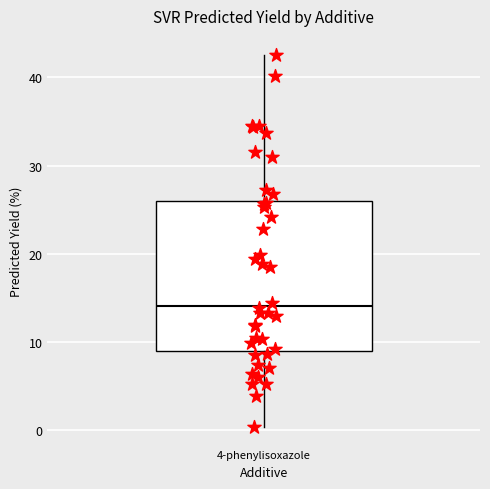

Transcribe this box plot: give where the median line is, the range the box spans, and where the two whiskers end, as read against the y-axis. The values are not printed on the chart, so give them approximately, as read against the axis.

median 14, box 9 to 26, whiskers 0 to 43